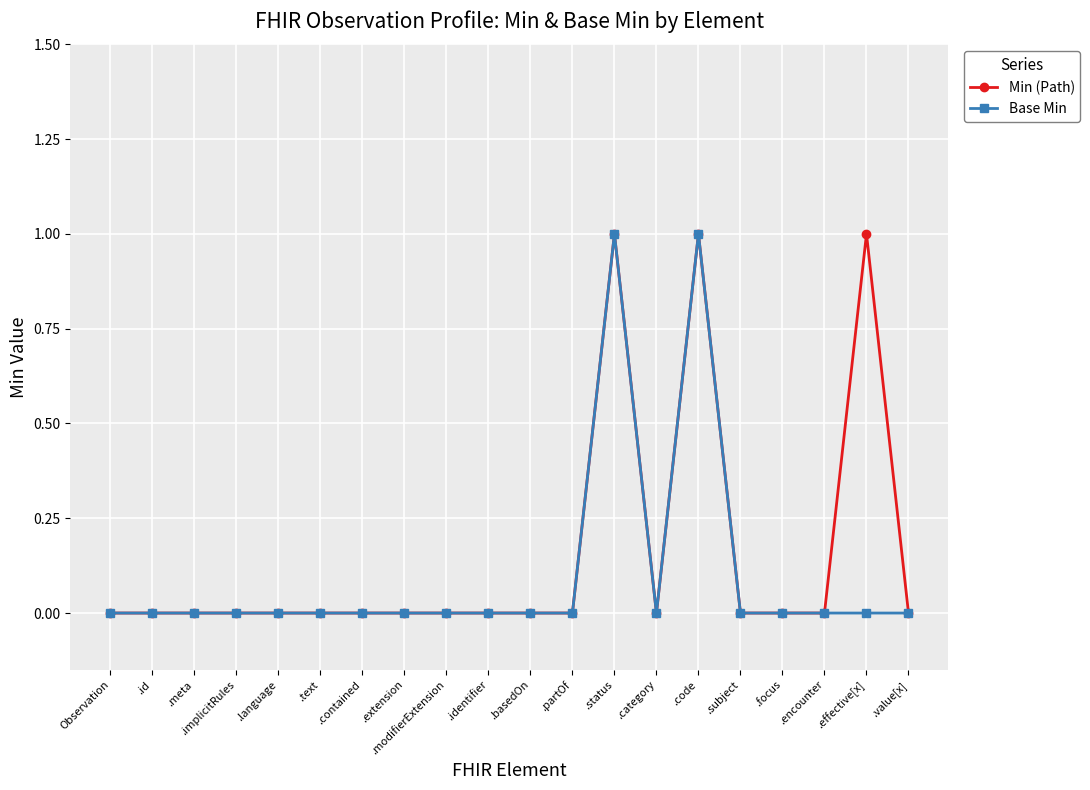

What is the label of the 14th point from the left?

.category